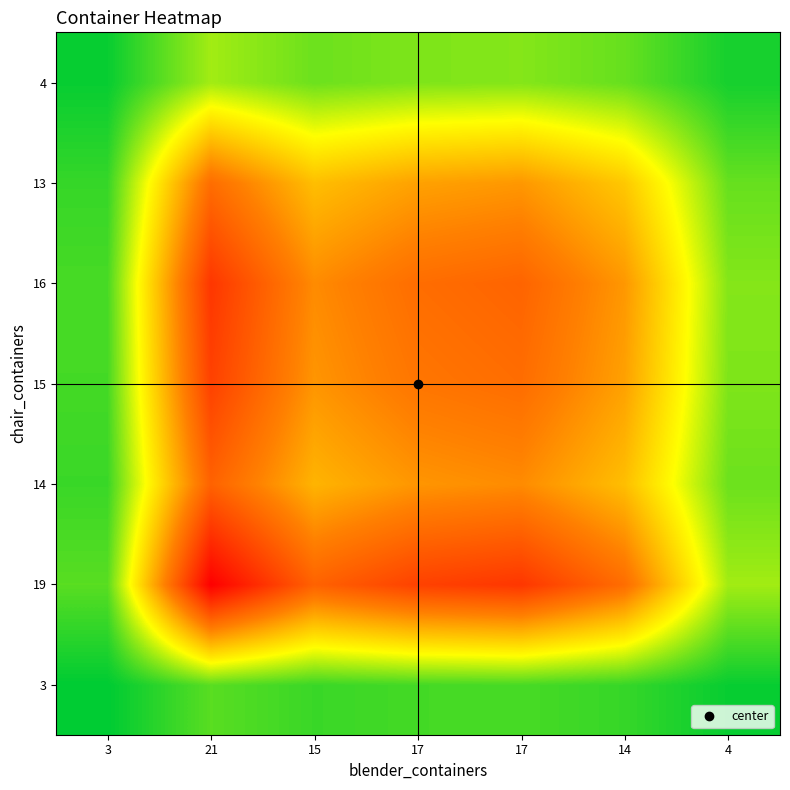

Which has a higher value, 15 or 4?

15